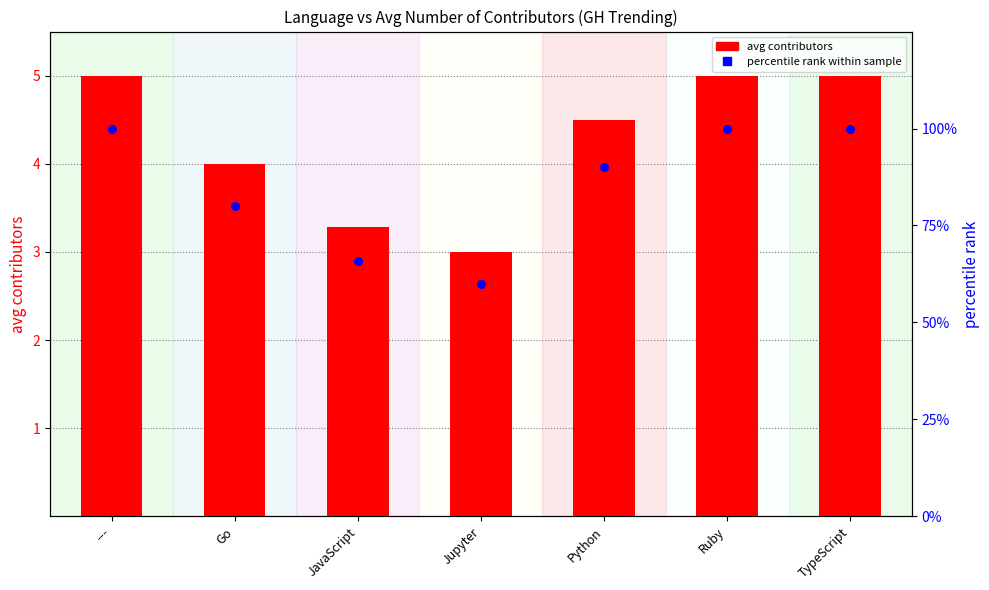

At which category is the sum across all series the highest?

---